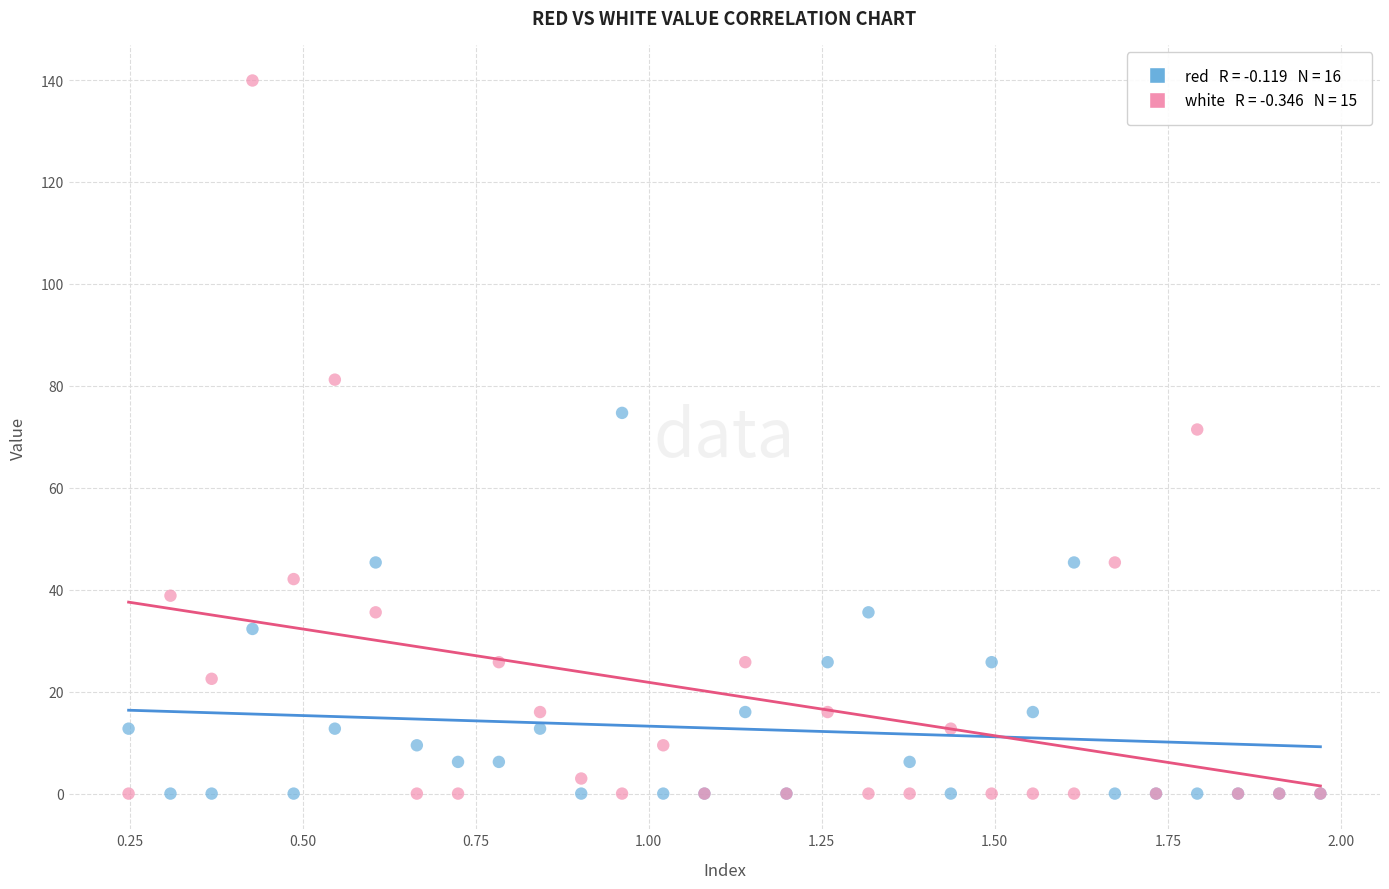

Across all series, what Y value is closest to 69?

71.4